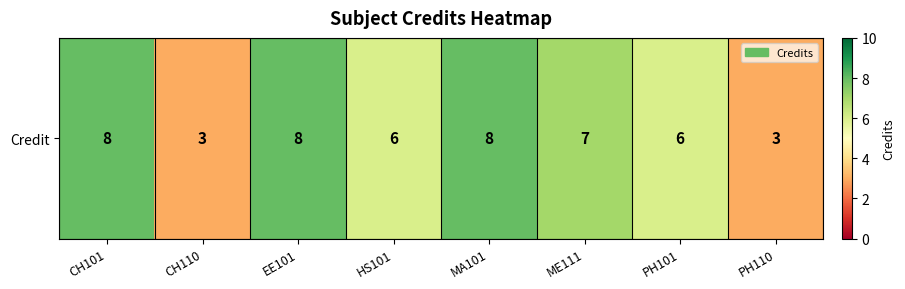

List the labels in order of value, largest first.

CH101, EE101, MA101, ME111, HS101, PH101, CH110, PH110